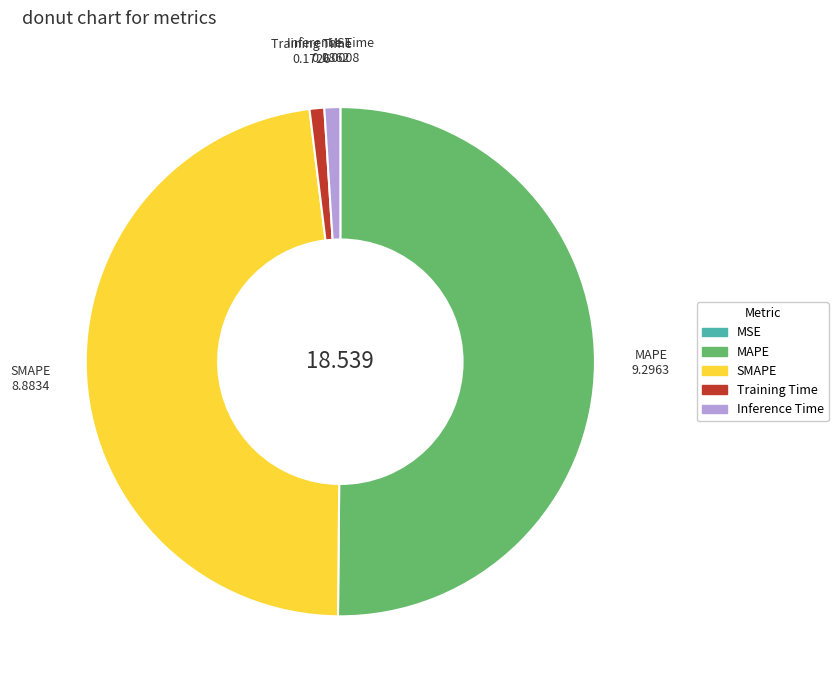

Is Training Time the majority of the pie?

No